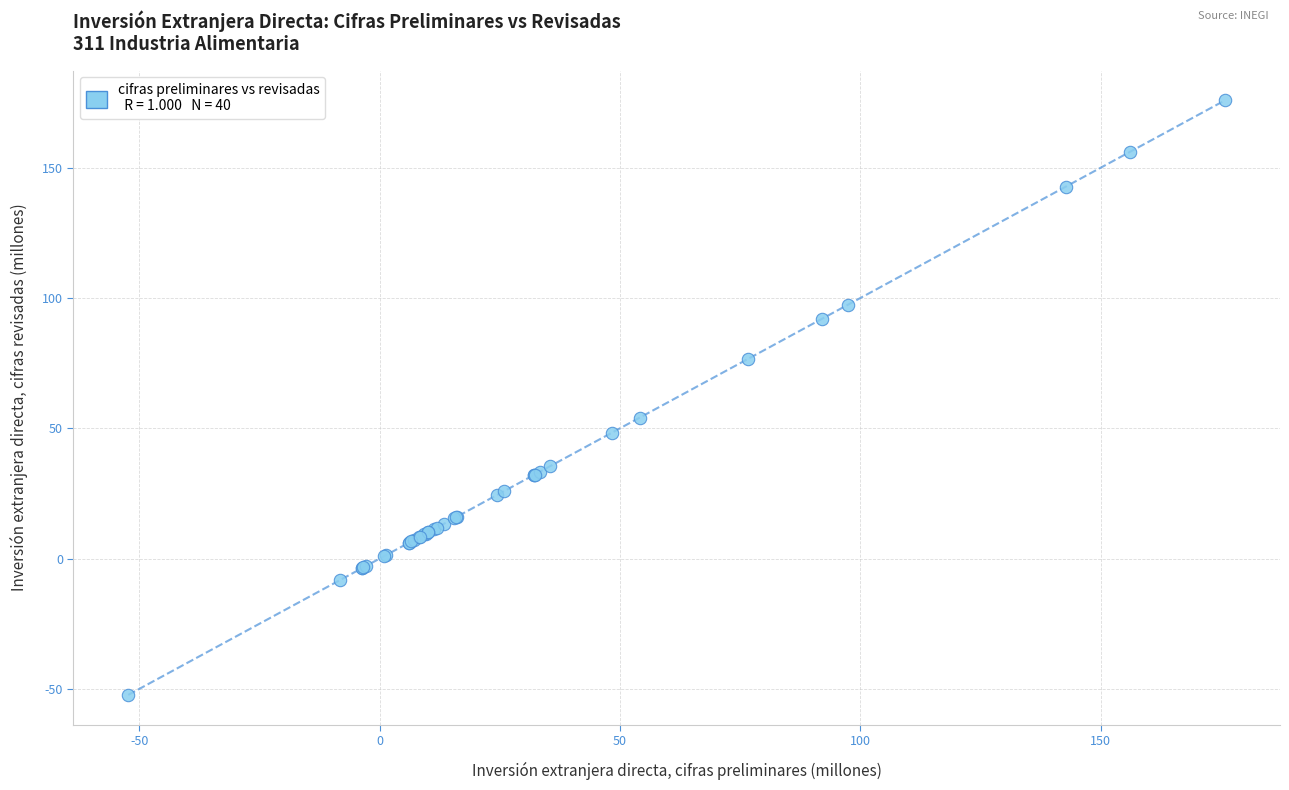

What Y value in the scatter plot is closest to 61?

54.1